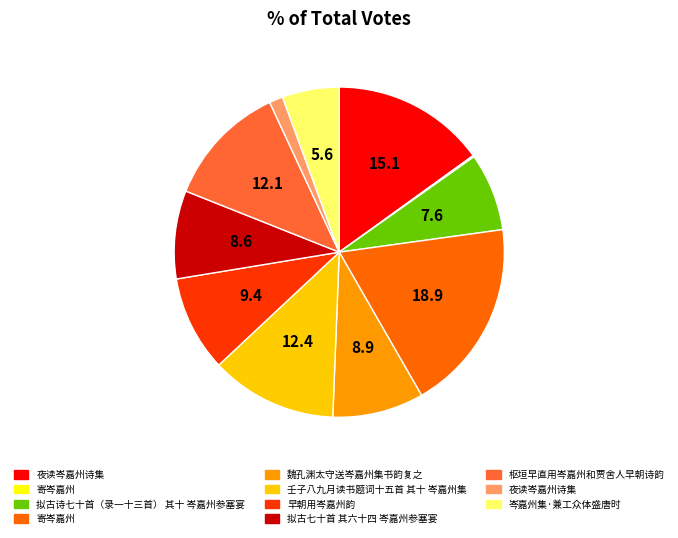

Does any single category account for the majority?

No